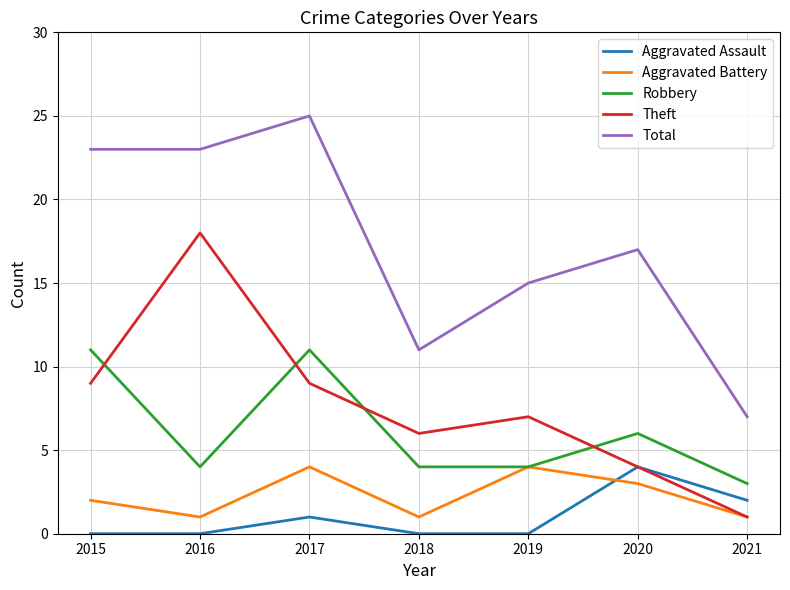

What is the sum of all Theft values?

54